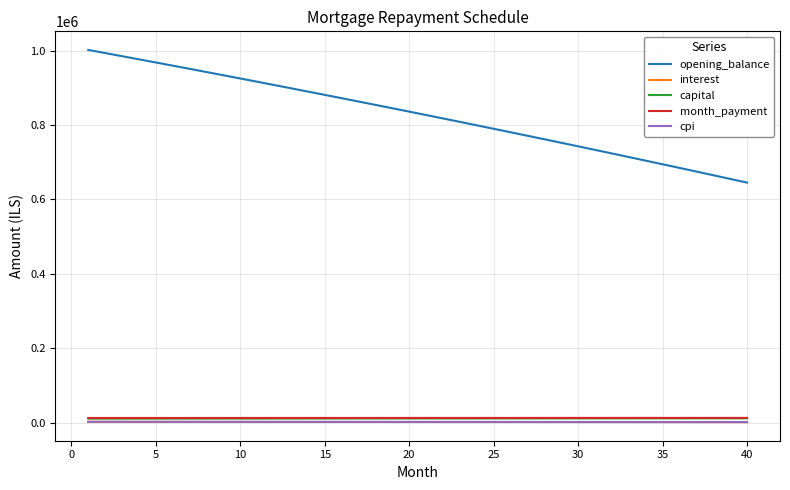

Which series has the largest total across all categories?

opening_balance